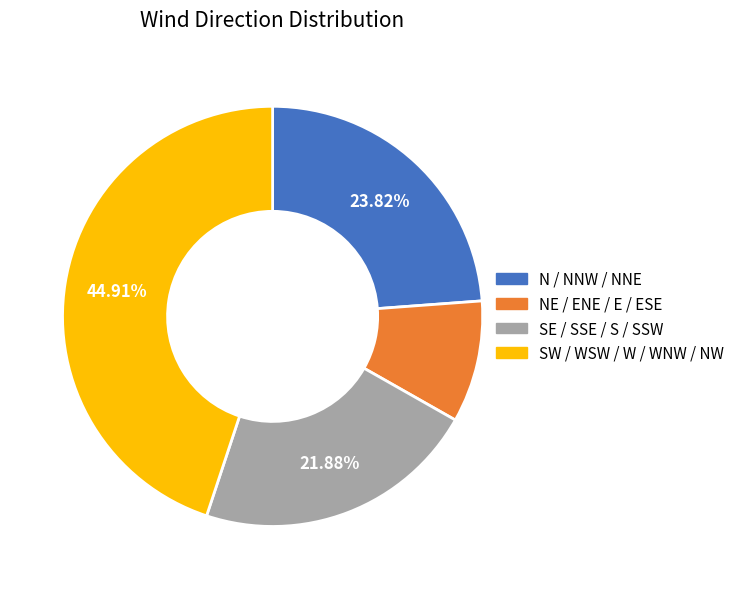

Is there any slice that represents more than half of the pie?

No